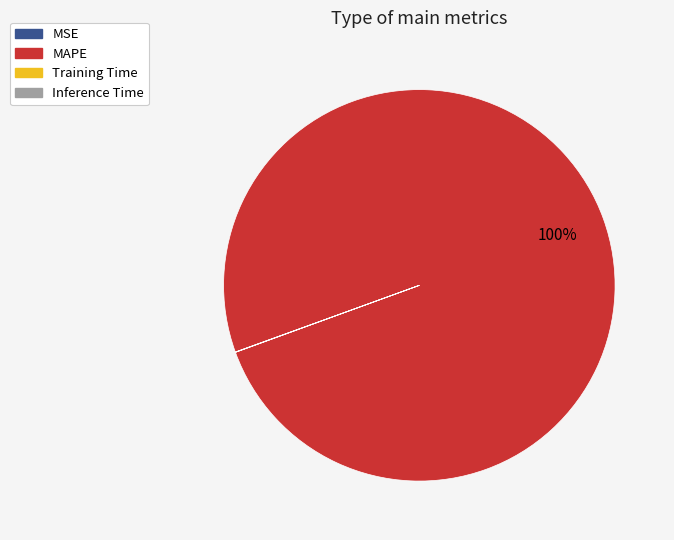

True or false: MAPE accounts for 100% of the total.

True